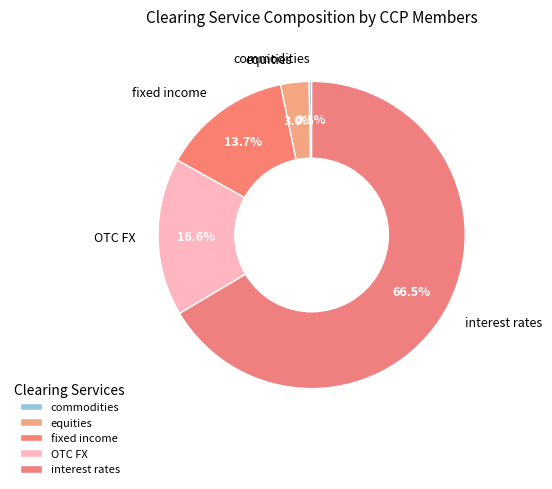

Which slice is the smallest?

commodities